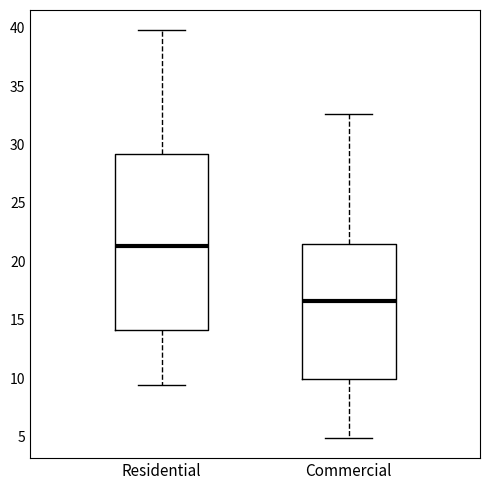

Reading left to right, read every box against the y-axis: the position of its median line, the range the box covers, and the ends of its whiskers. The values are not printed on the chart, so give them approximately, as read against the axis.

Residential: median 21.5, box 14.0 to 29.0, whiskers 9.5 to 40.0
Commercial: median 16.5, box 10.0 to 21.5, whiskers 5.0 to 32.5